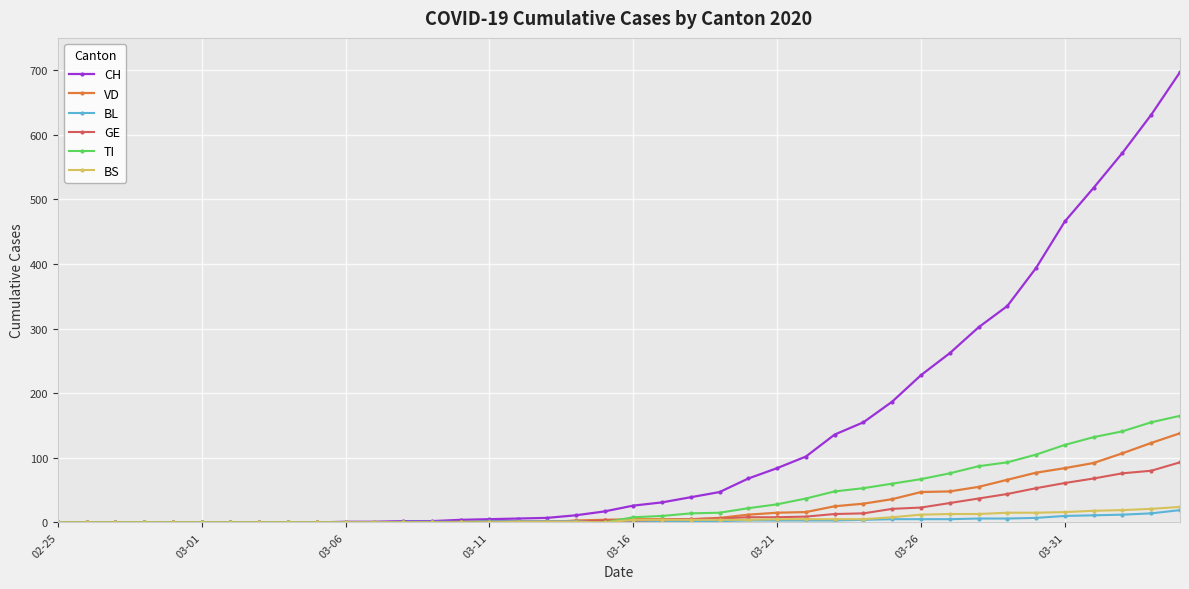

Which series has the widest spread of values?

CH